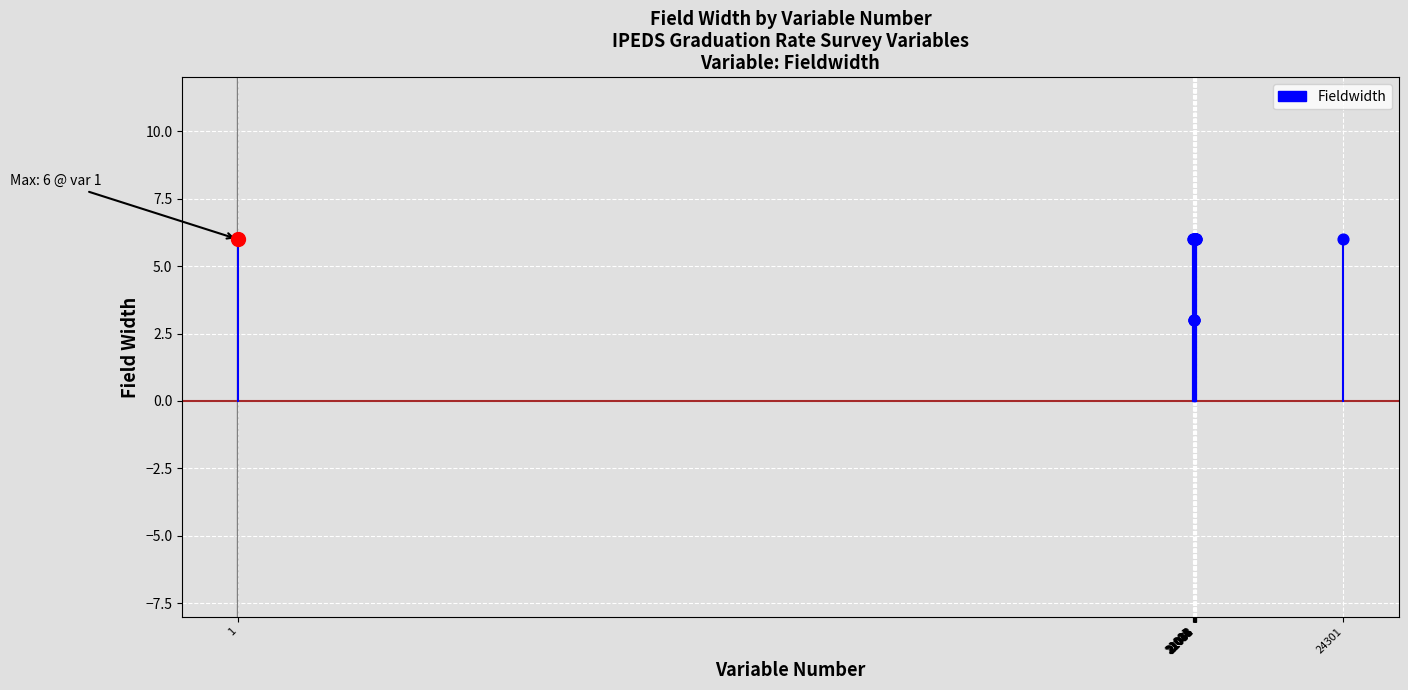

Between 21001 and 1, which is larger?

21001